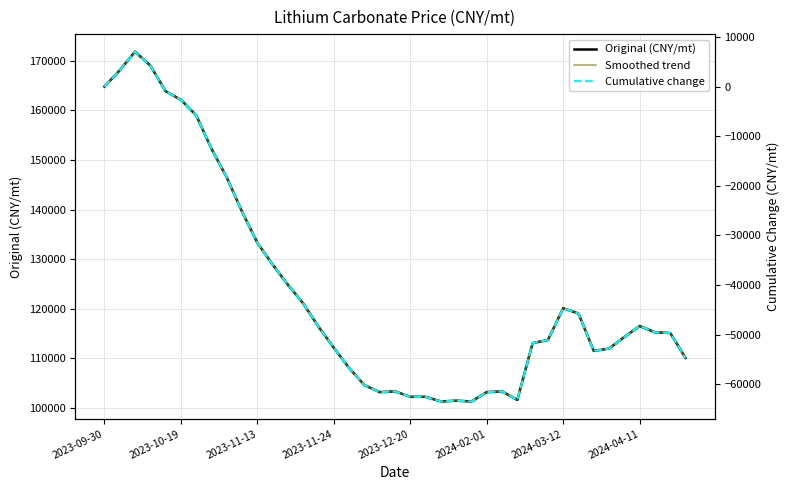

Count the number of data series in this chart.

3